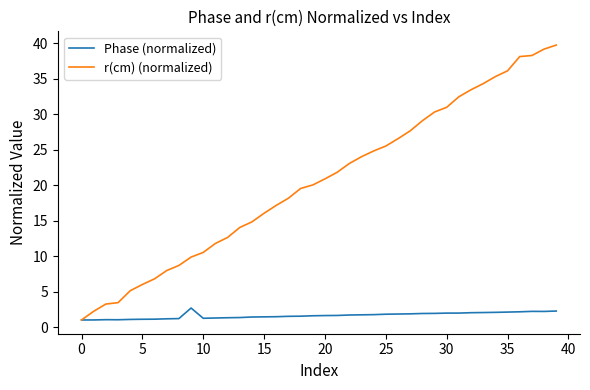

What is the maximum value shown in the chart?

39.7